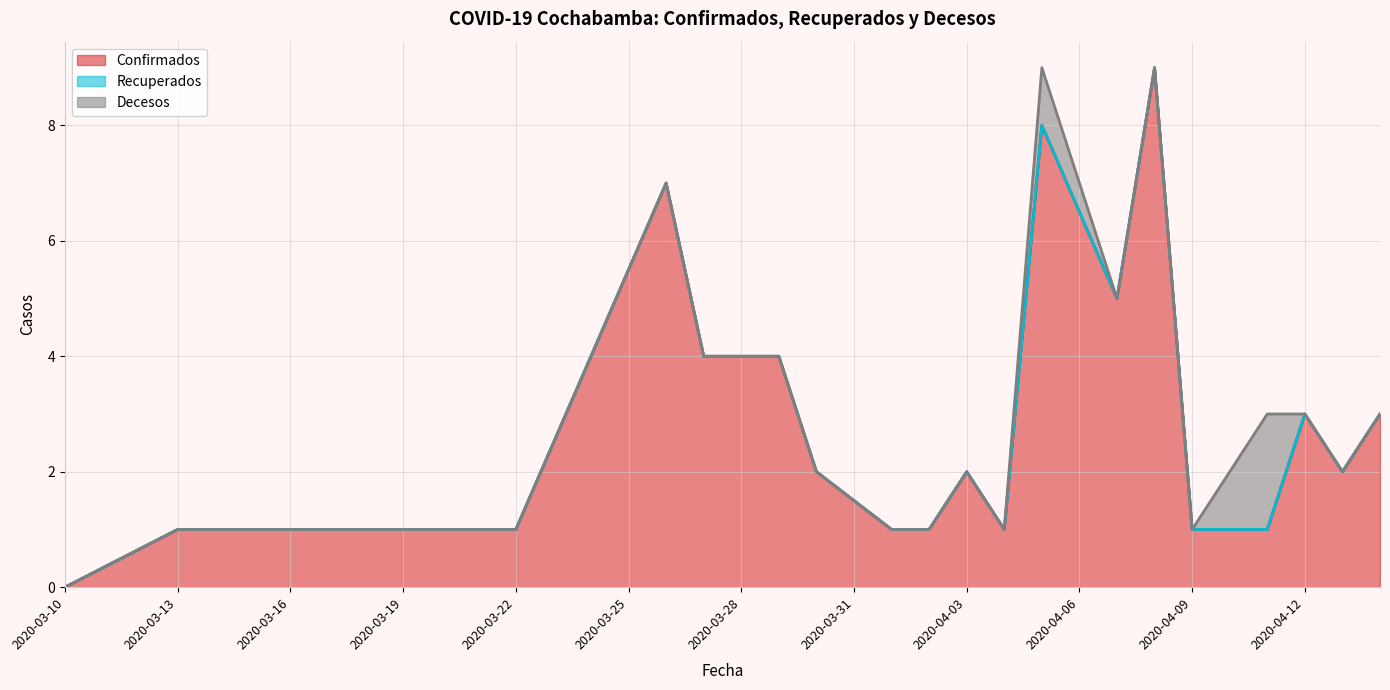

How many interior local peaks does the Confirmados series have?

5